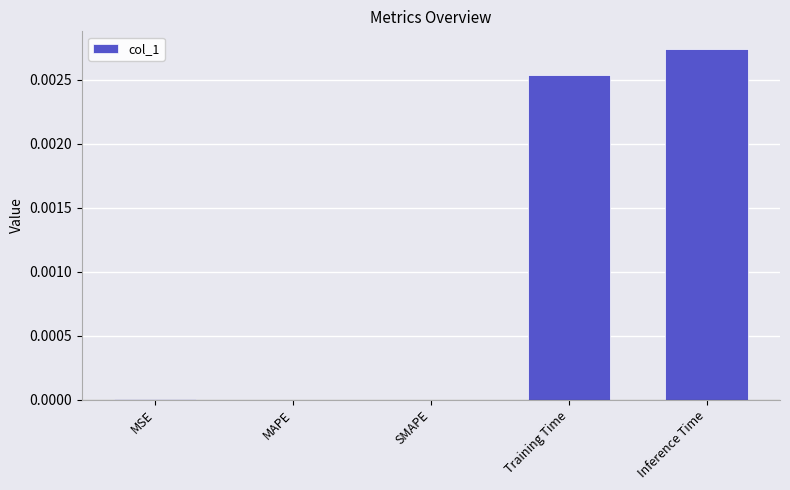

Is it true that the value at Training Time is 0.0?

True